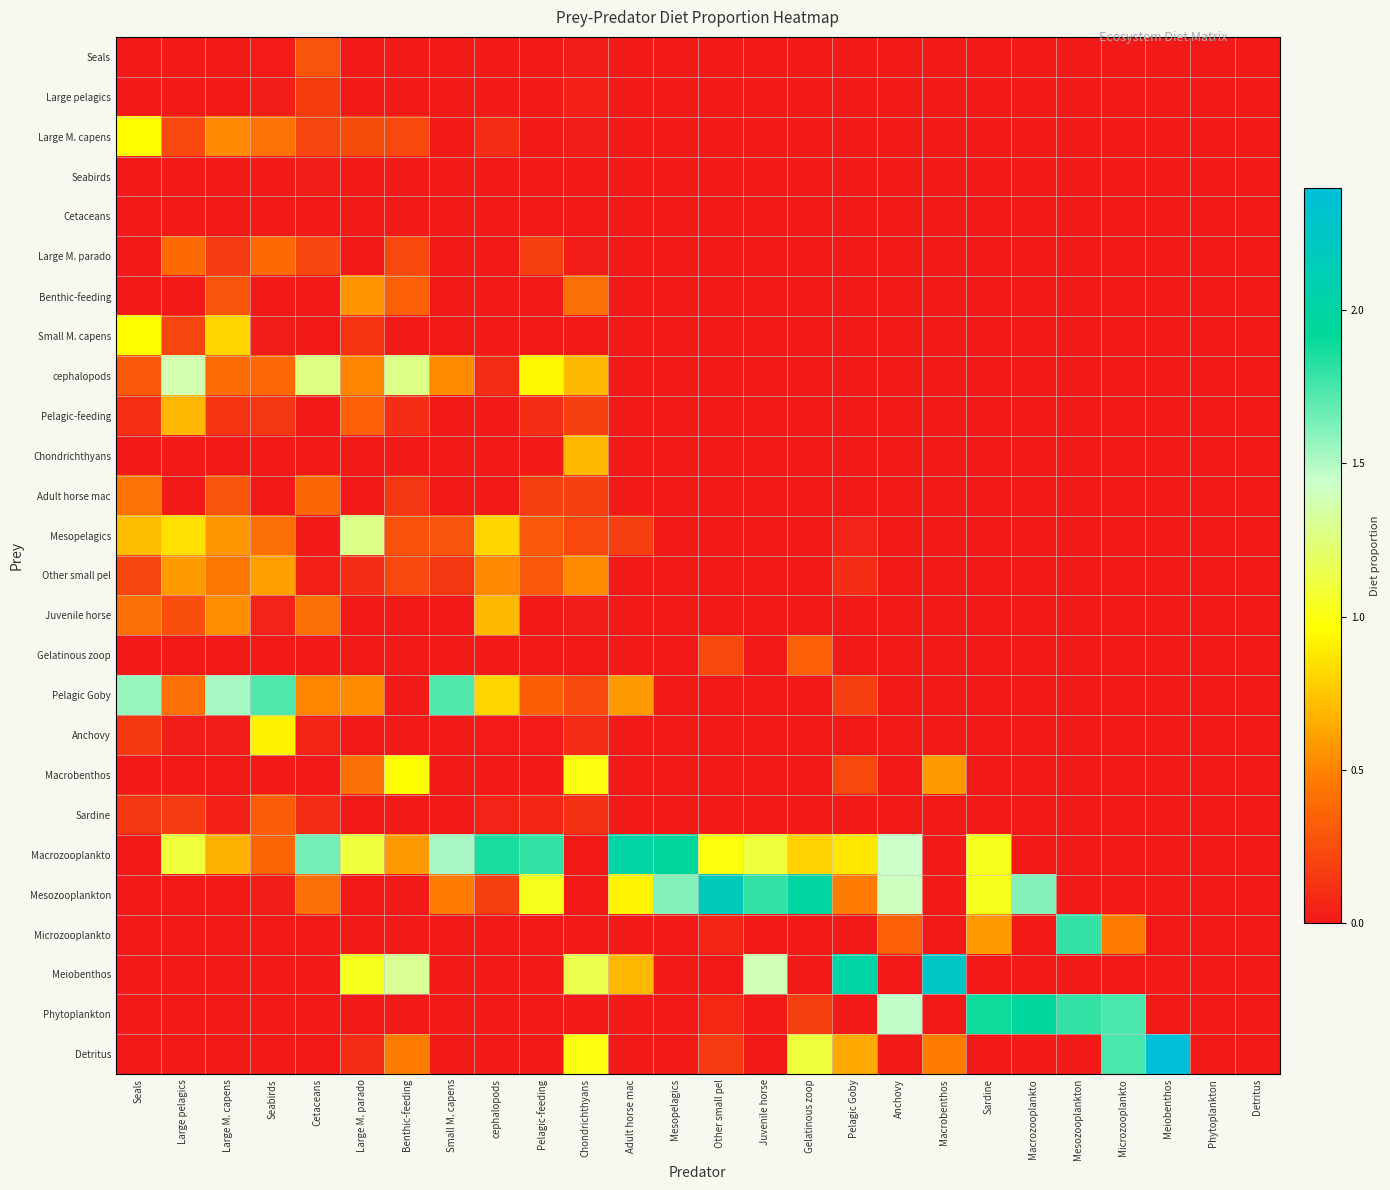

Reading left to right, transcribe all the data shown in this chart.

Seals: Seals=0.0	Large pelagics=0.0	Large M. capens=0.0	Seabirds=0.0	Cetaceans=0.3	Large M. parado=0.0	Benthic-feeding=0.0	Small M. capens=0.0	cephalopods=0.0	Pelagic-feeding=0.0	Chondrichthyans=0.0	Adult horse mac=0.0	Mesopelagics=0.0	Other small pel=0.0	Juvenile horse=0.0	Gelatinous zoop=0.0	Pelagic Goby=0.0	Anchovy=0.0	Macrobenthos=0.0	Sardine=0.0	Macrozooplankto=0.0	Mesozooplankton=0.0	Microzooplankto=0.0	Meiobenthos=0.0	Phytoplankton=0.0	Detritus=0.0
Large pelagics: Seals=0.0	Large pelagics=0.0	Large M. capens=0.0	Seabirds=0.0	Cetaceans=0.2	Large M. parado=0.0	Benthic-feeding=0.0	Small M. capens=0.0	cephalopods=0.0	Pelagic-feeding=0.0	Chondrichthyans=0.0	Adult horse mac=0.0	Mesopelagics=0.0	Other small pel=0.0	Juvenile horse=0.0	Gelatinous zoop=0.0	Pelagic Goby=0.0	Anchovy=0.0	Macrobenthos=0.0	Sardine=0.0	Macrozooplankto=0.0	Mesozooplankton=0.0	Microzooplankto=0.0	Meiobenthos=0.0	Phytoplankton=0.0	Detritus=0.0
Large M. capens: Seals=0.9	Large pelagics=0.2	Large M. capens=0.5	Seabirds=0.4	Cetaceans=0.2	Large M. parado=0.2	Benthic-feeding=0.2	Small M. capens=0.0	cephalopods=0.1	Pelagic-feeding=0.0	Chondrichthyans=0.0	Adult horse mac=0.0	Mesopelagics=0.0	Other small pel=0.0	Juvenile horse=0.0	Gelatinous zoop=0.0	Pelagic Goby=0.0	Anchovy=0.0	Macrobenthos=0.0	Sardine=0.0	Macrozooplankto=0.0	Mesozooplankton=0.0	Microzooplankto=0.0	Meiobenthos=0.0	Phytoplankton=0.0	Detritus=0.0
Seabirds: Seals=0.0	Large pelagics=0.0	Large M. capens=0.0	Seabirds=0.0	Cetaceans=0.0	Large M. parado=0.0	Benthic-feeding=0.0	Small M. capens=0.0	cephalopods=0.0	Pelagic-feeding=0.0	Chondrichthyans=0.0	Adult horse mac=0.0	Mesopelagics=0.0	Other small pel=0.0	Juvenile horse=0.0	Gelatinous zoop=0.0	Pelagic Goby=0.0	Anchovy=0.0	Macrobenthos=0.0	Sardine=0.0	Macrozooplankto=0.0	Mesozooplankton=0.0	Microzooplankto=0.0	Meiobenthos=0.0	Phytoplankton=0.0	Detritus=0.0
Cetaceans: Seals=0.0	Large pelagics=0.0	Large M. capens=0.0	Seabirds=0.0	Cetaceans=0.0	Large M. parado=0.0	Benthic-feeding=0.0	Small M. capens=0.0	cephalopods=0.0	Pelagic-feeding=0.0	Chondrichthyans=0.0	Adult horse mac=0.0	Mesopelagics=0.0	Other small pel=0.0	Juvenile horse=0.0	Gelatinous zoop=0.0	Pelagic Goby=0.0	Anchovy=0.0	Macrobenthos=0.0	Sardine=0.0	Macrozooplankto=0.0	Mesozooplankton=0.0	Microzooplankto=0.0	Meiobenthos=0.0	Phytoplankton=0.0	Detritus=0.0
Large M. parado: Seals=0.0	Large pelagics=0.4	Large M. capens=0.2	Seabirds=0.4	Cetaceans=0.2	Large M. parado=0.0	Benthic-feeding=0.2	Small M. capens=0.0	cephalopods=0.0	Pelagic-feeding=0.2	Chondrichthyans=0.0	Adult horse mac=0.0	Mesopelagics=0.0	Other small pel=0.0	Juvenile horse=0.0	Gelatinous zoop=0.0	Pelagic Goby=0.0	Anchovy=0.0	Macrobenthos=0.0	Sardine=0.0	Macrozooplankto=0.0	Mesozooplankton=0.0	Microzooplankto=0.0	Meiobenthos=0.0	Phytoplankton=0.0	Detritus=0.0
Benthic-feeding: Seals=0.0	Large pelagics=0.0	Large M. capens=0.3	Seabirds=0.0	Cetaceans=0.0	Large M. parado=0.6	Benthic-feeding=0.3	Small M. capens=0.0	cephalopods=0.0	Pelagic-feeding=0.0	Chondrichthyans=0.4	Adult horse mac=0.0	Mesopelagics=0.0	Other small pel=0.0	Juvenile horse=0.0	Gelatinous zoop=0.0	Pelagic Goby=0.0	Anchovy=0.0	Macrobenthos=0.0	Sardine=0.0	Macrozooplankto=0.0	Mesozooplankton=0.0	Microzooplankto=0.0	Meiobenthos=0.0	Phytoplankton=0.0	Detritus=0.0
Small M. capens: Seals=0.9	Large pelagics=0.2	Large M. capens=0.8	Seabirds=0.0	Cetaceans=0.0	Large M. parado=0.1	Benthic-feeding=0.0	Small M. capens=0.0	cephalopods=0.0	Pelagic-feeding=0.0	Chondrichthyans=0.0	Adult horse mac=0.0	Mesopelagics=0.0	Other small pel=0.0	Juvenile horse=0.0	Gelatinous zoop=0.0	Pelagic Goby=0.0	Anchovy=0.0	Macrobenthos=0.0	Sardine=0.0	Macrozooplankto=0.0	Mesozooplankton=0.0	Microzooplankto=0.0	Meiobenthos=0.0	Phytoplankton=0.0	Detritus=0.0
cephalopods: Seals=0.3	Large pelagics=1.4	Large M. capens=0.4	Seabirds=0.4	Cetaceans=1.3	Large M. parado=0.5	Benthic-feeding=1.3	Small M. capens=0.5	cephalopods=0.1	Pelagic-feeding=0.9	Chondrichthyans=0.7	Adult horse mac=0.0	Mesopelagics=0.0	Other small pel=0.0	Juvenile horse=0.0	Gelatinous zoop=0.0	Pelagic Goby=0.0	Anchovy=0.0	Macrobenthos=0.0	Sardine=0.0	Macrozooplankto=0.0	Mesozooplankton=0.0	Microzooplankto=0.0	Meiobenthos=0.0	Phytoplankton=0.0	Detritus=0.0
Pelagic-feeding: Seals=0.1	Large pelagics=0.7	Large M. capens=0.1	Seabirds=0.1	Cetaceans=0.0	Large M. parado=0.3	Benthic-feeding=0.1	Small M. capens=0.0	cephalopods=0.0	Pelagic-feeding=0.1	Chondrichthyans=0.2	Adult horse mac=0.0	Mesopelagics=0.0	Other small pel=0.0	Juvenile horse=0.0	Gelatinous zoop=0.0	Pelagic Goby=0.0	Anchovy=0.0	Macrobenthos=0.0	Sardine=0.0	Macrozooplankto=0.0	Mesozooplankton=0.0	Microzooplankto=0.0	Meiobenthos=0.0	Phytoplankton=0.0	Detritus=0.0
Chondrichthyans: Seals=0.0	Large pelagics=0.0	Large M. capens=0.0	Seabirds=0.0	Cetaceans=0.0	Large M. parado=0.0	Benthic-feeding=0.0	Small M. capens=0.0	cephalopods=0.0	Pelagic-feeding=0.0	Chondrichthyans=0.7	Adult horse mac=0.0	Mesopelagics=0.0	Other small pel=0.0	Juvenile horse=0.0	Gelatinous zoop=0.0	Pelagic Goby=0.0	Anchovy=0.0	Macrobenthos=0.0	Sardine=0.0	Macrozooplankto=0.0	Mesozooplankton=0.0	Microzooplankto=0.0	Meiobenthos=0.0	Phytoplankton=0.0	Detritus=0.0
Adult horse mac: Seals=0.4	Large pelagics=0.0	Large M. capens=0.3	Seabirds=0.0	Cetaceans=0.4	Large M. parado=0.0	Benthic-feeding=0.1	Small M. capens=0.0	cephalopods=0.0	Pelagic-feeding=0.2	Chondrichthyans=0.2	Adult horse mac=0.0	Mesopelagics=0.0	Other small pel=0.0	Juvenile horse=0.0	Gelatinous zoop=0.0	Pelagic Goby=0.0	Anchovy=0.0	Macrobenthos=0.0	Sardine=0.0	Macrozooplankto=0.0	Mesozooplankton=0.0	Microzooplankto=0.0	Meiobenthos=0.0	Phytoplankton=0.0	Detritus=0.0
Mesopelagics: Seals=0.7	Large pelagics=0.8	Large M. capens=0.6	Seabirds=0.4	Cetaceans=0.0	Large M. parado=1.3	Benthic-feeding=0.3	Small M. capens=0.3	cephalopods=0.8	Pelagic-feeding=0.3	Chondrichthyans=0.2	Adult horse mac=0.2	Mesopelagics=0.0	Other small pel=0.0	Juvenile horse=0.0	Gelatinous zoop=0.0	Pelagic Goby=0.0	Anchovy=0.0	Macrobenthos=0.0	Sardine=0.0	Macrozooplankto=0.0	Mesozooplankton=0.0	Microzooplankto=0.0	Meiobenthos=0.0	Phytoplankton=0.0	Detritus=0.0
Other small pel: Seals=0.2	Large pelagics=0.6	Large M. capens=0.4	Seabirds=0.6	Cetaceans=0.0	Large M. parado=0.1	Benthic-feeding=0.2	Small M. capens=0.1	cephalopods=0.5	Pelagic-feeding=0.3	Chondrichthyans=0.5	Adult horse mac=0.0	Mesopelagics=0.0	Other small pel=0.0	Juvenile horse=0.0	Gelatinous zoop=0.0	Pelagic Goby=0.1	Anchovy=0.0	Macrobenthos=0.0	Sardine=0.0	Macrozooplankto=0.0	Mesozooplankton=0.0	Microzooplankto=0.0	Meiobenthos=0.0	Phytoplankton=0.0	Detritus=0.0
Juvenile horse: Seals=0.4	Large pelagics=0.2	Large M. capens=0.5	Seabirds=0.0	Cetaceans=0.4	Large M. parado=0.0	Benthic-feeding=0.0	Small M. capens=0.0	cephalopods=0.7	Pelagic-feeding=0.0	Chondrichthyans=0.0	Adult horse mac=0.0	Mesopelagics=0.0	Other small pel=0.0	Juvenile horse=0.0	Gelatinous zoop=0.0	Pelagic Goby=0.0	Anchovy=0.0	Macrobenthos=0.0	Sardine=0.0	Macrozooplankto=0.0	Mesozooplankton=0.0	Microzooplankto=0.0	Meiobenthos=0.0	Phytoplankton=0.0	Detritus=0.0
Gelatinous zoop: Seals=0.0	Large pelagics=0.0	Large M. capens=0.0	Seabirds=0.0	Cetaceans=0.0	Large M. parado=0.0	Benthic-feeding=0.0	Small M. capens=0.0	cephalopods=0.0	Pelagic-feeding=0.0	Chondrichthyans=0.0	Adult horse mac=0.0	Mesopelagics=0.0	Other small pel=0.2	Juvenile horse=0.0	Gelatinous zoop=0.3	Pelagic Goby=0.0	Anchovy=0.0	Macrobenthos=0.0	Sardine=0.0	Macrozooplankto=0.0	Mesozooplankton=0.0	Microzooplankto=0.0	Meiobenthos=0.0	Phytoplankton=0.0	Detritus=0.0
Pelagic Goby: Seals=1.6	Large pelagics=0.4	Large M. capens=1.5	Seabirds=1.7	Cetaceans=0.5	Large M. parado=0.5	Benthic-feeding=0.0	Small M. capens=1.7	cephalopods=0.8	Pelagic-feeding=0.3	Chondrichthyans=0.2	Adult horse mac=0.6	Mesopelagics=0.0	Other small pel=0.0	Juvenile horse=0.0	Gelatinous zoop=0.0	Pelagic Goby=0.2	Anchovy=0.0	Macrobenthos=0.0	Sardine=0.0	Macrozooplankto=0.0	Mesozooplankton=0.0	Microzooplankto=0.0	Meiobenthos=0.0	Phytoplankton=0.0	Detritus=0.0
Anchovy: Seals=0.1	Large pelagics=0.0	Large M. capens=0.0	Seabirds=0.9	Cetaceans=0.1	Large M. parado=0.0	Benthic-feeding=0.0	Small M. capens=0.0	cephalopods=0.0	Pelagic-feeding=0.0	Chondrichthyans=0.1	Adult horse mac=0.0	Mesopelagics=0.0	Other small pel=0.0	Juvenile horse=0.0	Gelatinous zoop=0.0	Pelagic Goby=0.0	Anchovy=0.0	Macrobenthos=0.0	Sardine=0.0	Macrozooplankto=0.0	Mesozooplankton=0.0	Microzooplankto=0.0	Meiobenthos=0.0	Phytoplankton=0.0	Detritus=0.0
Macrobenthos: Seals=0.0	Large pelagics=0.0	Large M. capens=0.0	Seabirds=0.0	Cetaceans=0.0	Large M. parado=0.4	Benthic-feeding=1.0	Small M. capens=0.0	cephalopods=0.0	Pelagic-feeding=0.0	Chondrichthyans=1.0	Adult horse mac=0.0	Mesopelagics=0.0	Other small pel=0.0	Juvenile horse=0.0	Gelatinous zoop=0.0	Pelagic Goby=0.2	Anchovy=0.0	Macrobenthos=0.6	Sardine=0.0	Macrozooplankto=0.0	Mesozooplankton=0.0	Microzooplankto=0.0	Meiobenthos=0.0	Phytoplankton=0.0	Detritus=0.0
Sardine: Seals=0.1	Large pelagics=0.2	Large M. capens=0.0	Seabirds=0.3	Cetaceans=0.1	Large M. parado=0.0	Benthic-feeding=0.0	Small M. capens=0.0	cephalopods=0.0	Pelagic-feeding=0.1	Chondrichthyans=0.1	Adult horse mac=0.0	Mesopelagics=0.0	Other small pel=0.0	Juvenile horse=0.0	Gelatinous zoop=0.0	Pelagic Goby=0.0	Anchovy=0.0	Macrobenthos=0.0	Sardine=0.0	Macrozooplankto=0.0	Mesozooplankton=0.0	Microzooplankto=0.0	Meiobenthos=0.0	Phytoplankton=0.0	Detritus=0.0
Macrozooplankto: Seals=0.0	Large pelagics=1.1	Large M. capens=0.7	Seabirds=0.4	Cetaceans=1.6	Large M. parado=1.1	Benthic-feeding=0.6	Small M. capens=1.5	cephalopods=1.9	Pelagic-feeding=1.8	Chondrichthyans=0.0	Adult horse mac=2.0	Mesopelagics=1.9	Other small pel=1.0	Juvenile horse=1.1	Gelatinous zoop=0.8	Pelagic Goby=0.9	Anchovy=1.4	Macrobenthos=0.0	Sardine=1.0	Macrozooplankto=0.0	Mesozooplankton=0.0	Microzooplankto=0.0	Meiobenthos=0.0	Phytoplankton=0.0	Detritus=0.0
Mesozooplankton: Seals=0.0	Large pelagics=0.0	Large M. capens=0.0	Seabirds=0.0	Cetaceans=0.4	Large M. parado=0.0	Benthic-feeding=0.0	Small M. capens=0.5	cephalopods=0.2	Pelagic-feeding=1.0	Chondrichthyans=0.0	Adult horse mac=0.9	Mesopelagics=1.6	Other small pel=2.2	Juvenile horse=1.8	Gelatinous zoop=2.0	Pelagic Goby=0.5	Anchovy=1.4	Macrobenthos=0.0	Sardine=1.0	Macrozooplankto=1.6	Mesozooplankton=0.0	Microzooplankto=0.0	Meiobenthos=0.0	Phytoplankton=0.0	Detritus=0.0
Microzooplankto: Seals=0.0	Large pelagics=0.0	Large M. capens=0.0	Seabirds=0.0	Cetaceans=0.0	Large M. parado=0.0	Benthic-feeding=0.0	Small M. capens=0.0	cephalopods=0.0	Pelagic-feeding=0.0	Chondrichthyans=0.0	Adult horse mac=0.0	Mesopelagics=0.0	Other small pel=0.1	Juvenile horse=0.0	Gelatinous zoop=0.0	Pelagic Goby=0.0	Anchovy=0.3	Macrobenthos=0.0	Sardine=0.6	Macrozooplankto=0.0	Mesozooplankton=1.8	Microzooplankto=0.5	Meiobenthos=0.0	Phytoplankton=0.0	Detritus=0.0
Meiobenthos: Seals=0.0	Large pelagics=0.0	Large M. capens=0.0	Seabirds=0.0	Cetaceans=0.0	Large M. parado=1.0	Benthic-feeding=1.3	Small M. capens=0.0	cephalopods=0.0	Pelagic-feeding=0.0	Chondrichthyans=1.1	Adult horse mac=0.7	Mesopelagics=0.0	Other small pel=0.0	Juvenile horse=1.4	Gelatinous zoop=0.0	Pelagic Goby=2.0	Anchovy=0.0	Macrobenthos=2.3	Sardine=0.0	Macrozooplankto=0.0	Mesozooplankton=0.0	Microzooplankto=0.0	Meiobenthos=0.0	Phytoplankton=0.0	Detritus=0.0
Phytoplankton: Seals=0.0	Large pelagics=0.0	Large M. capens=0.0	Seabirds=0.0	Cetaceans=0.0	Large M. parado=0.0	Benthic-feeding=0.0	Small M. capens=0.0	cephalopods=0.0	Pelagic-feeding=0.0	Chondrichthyans=0.0	Adult horse mac=0.0	Mesopelagics=0.0	Other small pel=0.1	Juvenile horse=0.0	Gelatinous zoop=0.2	Pelagic Goby=0.0	Anchovy=1.5	Macrobenthos=0.0	Sardine=1.9	Macrozooplankto=1.9	Mesozooplankton=1.8	Microzooplankto=1.7	Meiobenthos=0.0	Phytoplankton=0.0	Detritus=0.0
Detritus: Seals=0.0	Large pelagics=0.0	Large M. capens=0.0	Seabirds=0.0	Cetaceans=0.0	Large M. parado=0.1	Benthic-feeding=0.5	Small M. capens=0.0	cephalopods=0.0	Pelagic-feeding=0.0	Chondrichthyans=1.0	Adult horse mac=0.0	Mesopelagics=0.0	Other small pel=0.2	Juvenile horse=0.0	Gelatinous zoop=1.1	Pelagic Goby=0.6	Anchovy=0.0	Macrobenthos=0.5	Sardine=0.0	Macrozooplankto=0.0	Mesozooplankton=0.0	Microzooplankto=1.7	Meiobenthos=2.4	Phytoplankton=0.0	Detritus=0.0